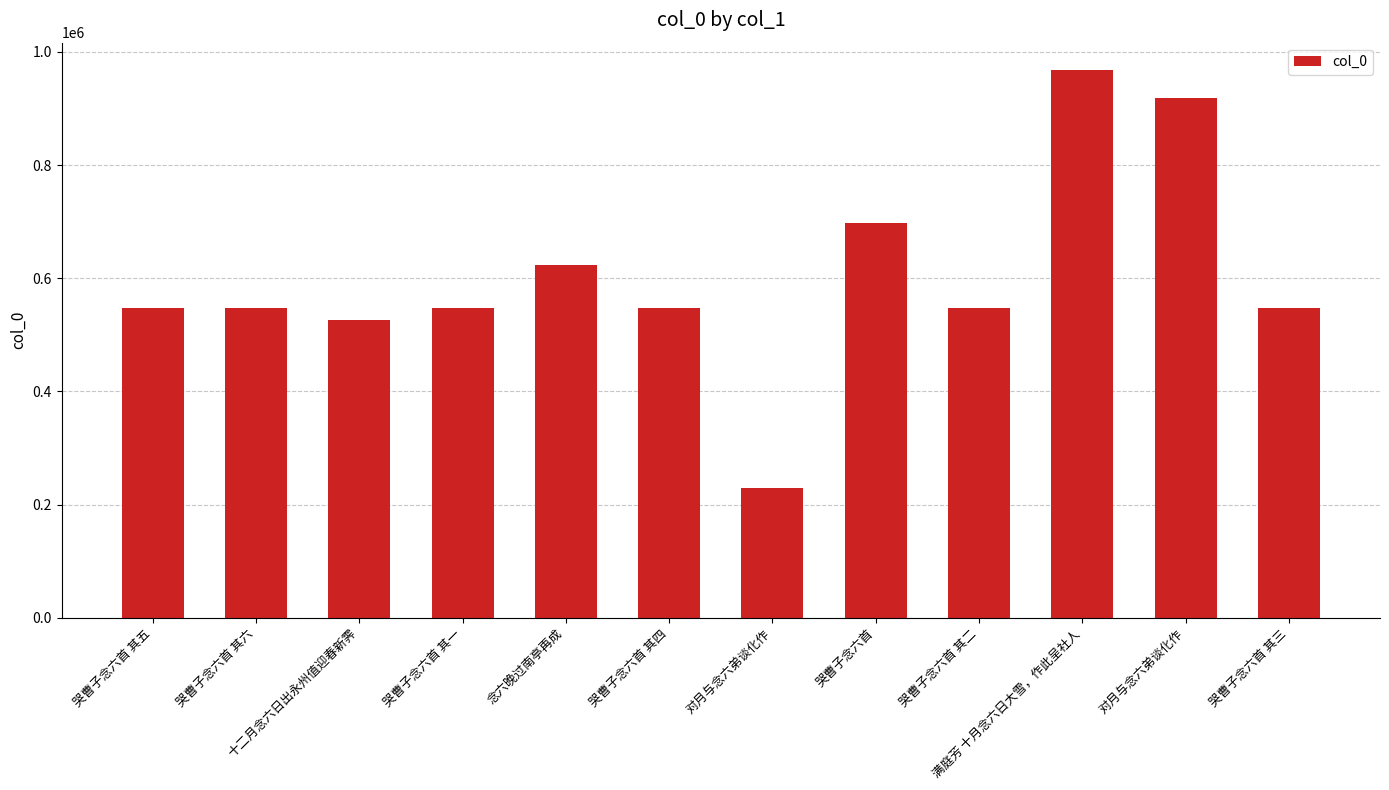

Count the number of data series in this chart.

1